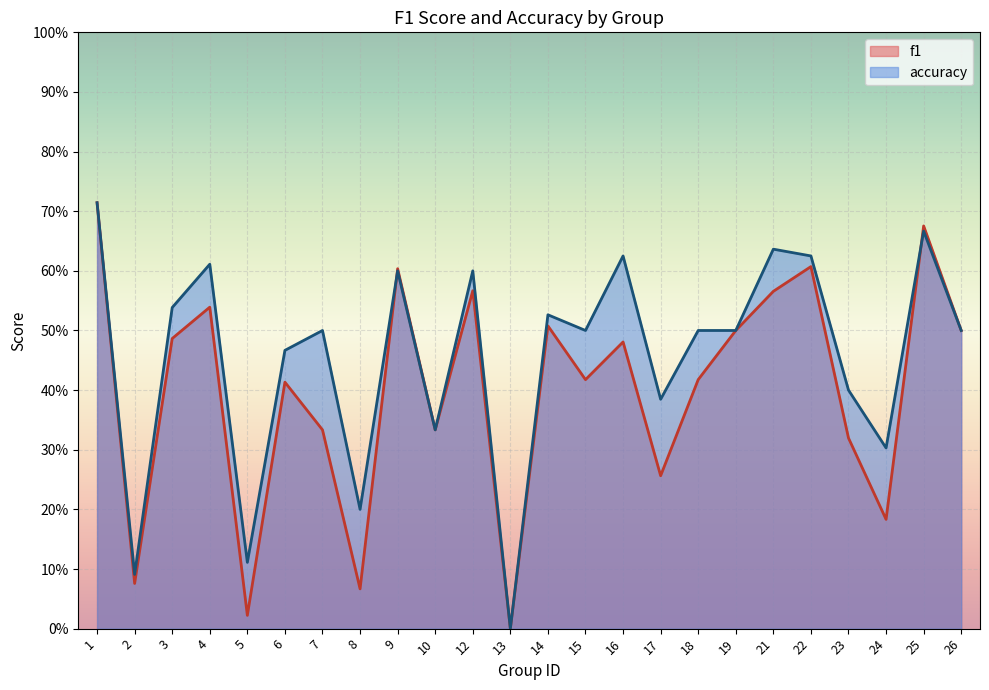

Reading right to left, what are all the values shown in this chart?

f1: 26=0.5	25=0.7	24=0.2	23=0.3	22=0.6	21=0.6	19=0.5	18=0.4	17=0.3	16=0.5	15=0.4	14=0.5	13=0.0	12=0.6	10=0.3	9=0.6	8=0.1	7=0.3	6=0.4	5=0.0	4=0.5	3=0.5	2=0.1	1=0.7
accuracy: 26=0.5	25=0.7	24=0.3	23=0.4	22=0.6	21=0.6	19=0.5	18=0.5	17=0.4	16=0.6	15=0.5	14=0.5	13=0.0	12=0.6	10=0.3	9=0.6	8=0.2	7=0.5	6=0.5	5=0.1	4=0.6	3=0.5	2=0.1	1=0.7